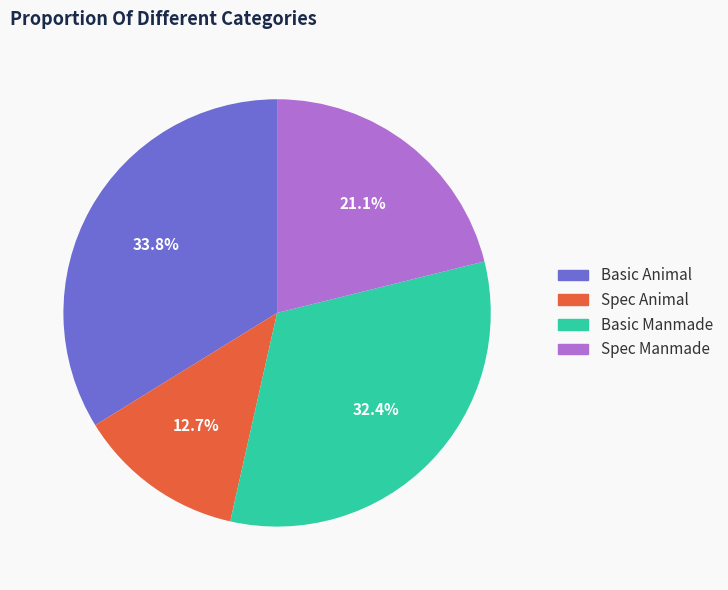

Is it true that Basic Animal is 42% of the pie?

False